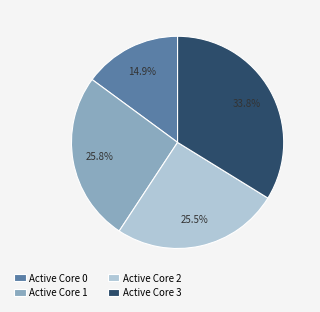

What is the largest slice in the pie chart?

Active Core 3